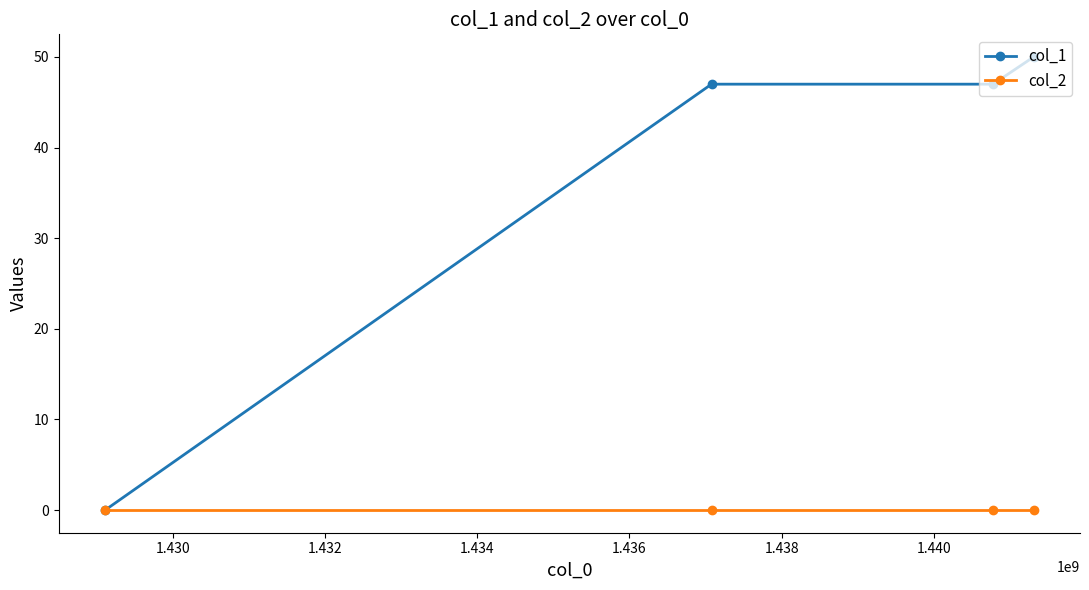

Which series has the widest spread of values?

col_1